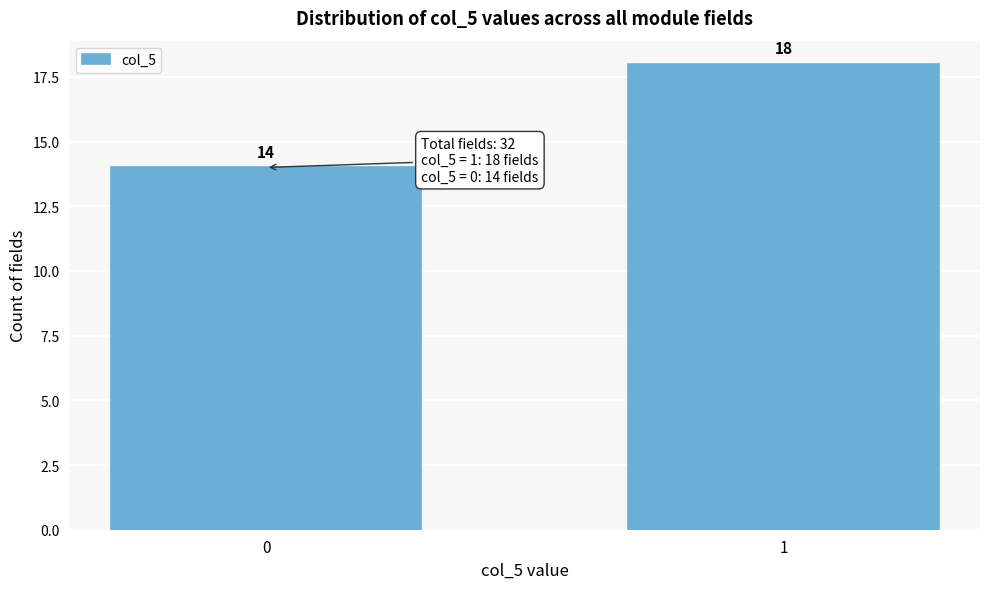

Reading right to left, list all the values displayed in this chart.

18	14